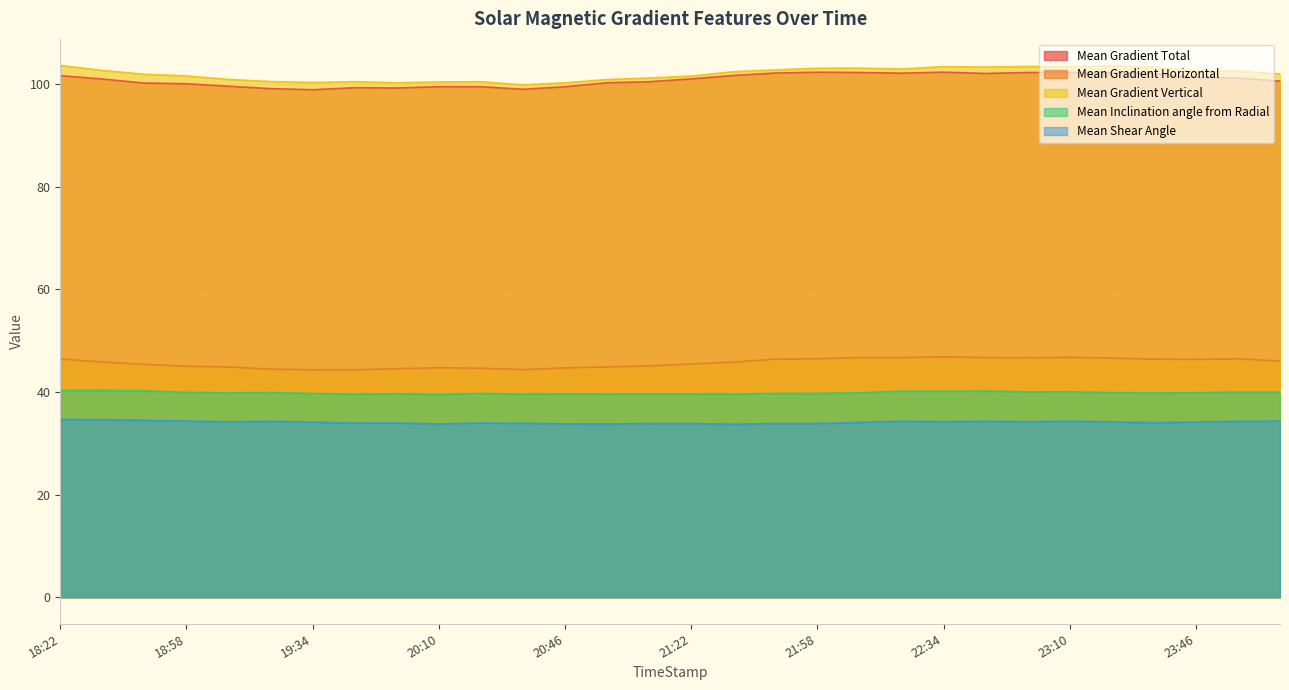

At which category does Mean Gradient Vertical reach its first local peak?

19:46